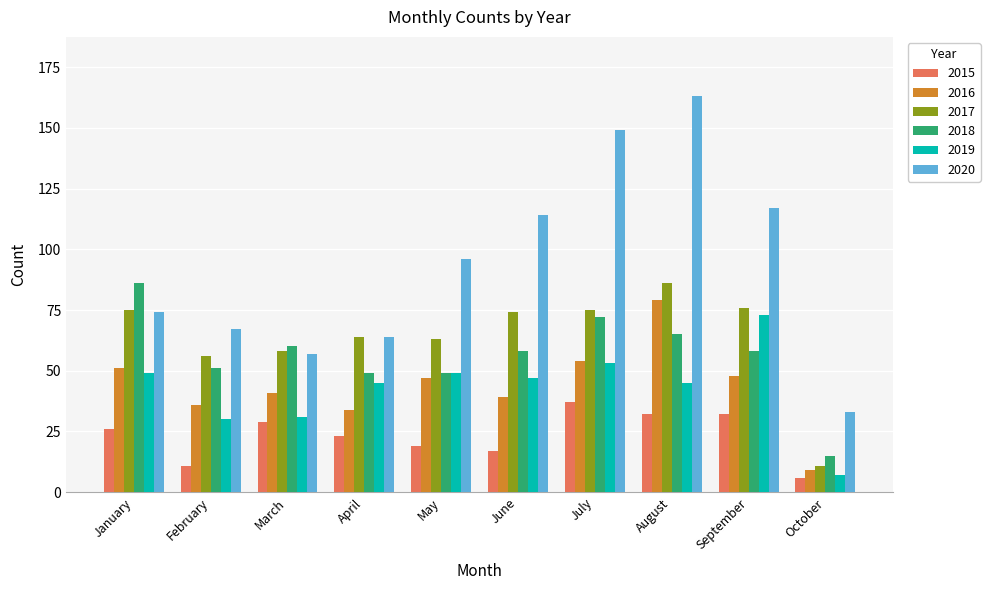

Rank the series at June from highest to lowest value.

2020, 2017, 2018, 2019, 2016, 2015